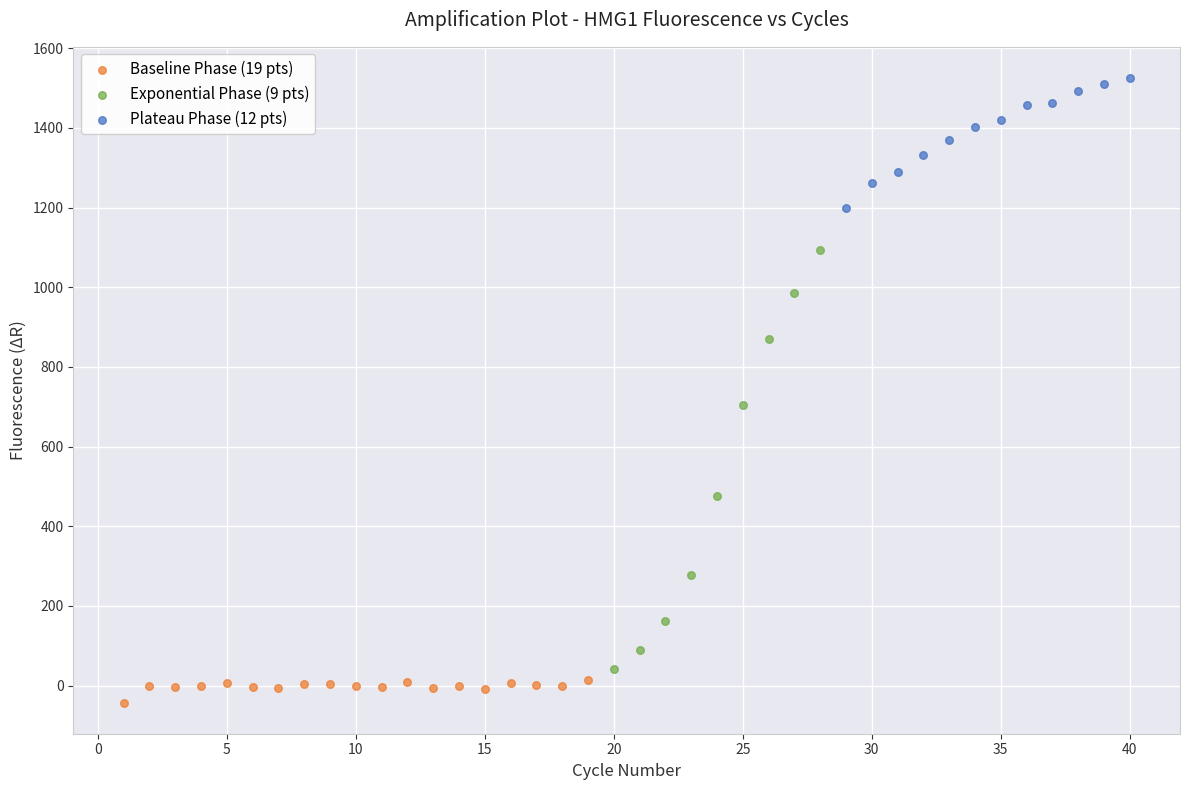

Which series reaches the minimum Y coordinate?

Baseline Phase (19 pts)